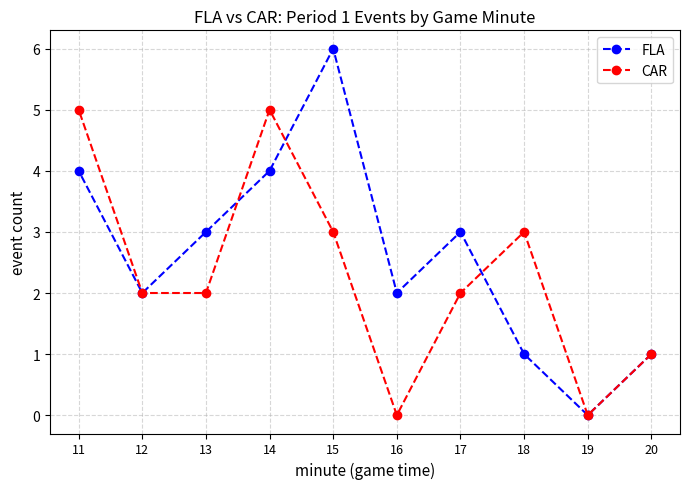

At which label does FLA reach its minimum?

19